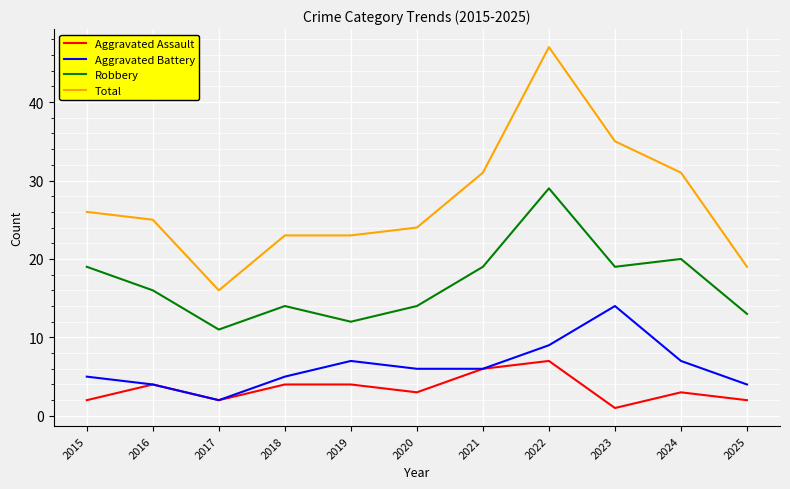

What is the maximum value shown in the chart?

47